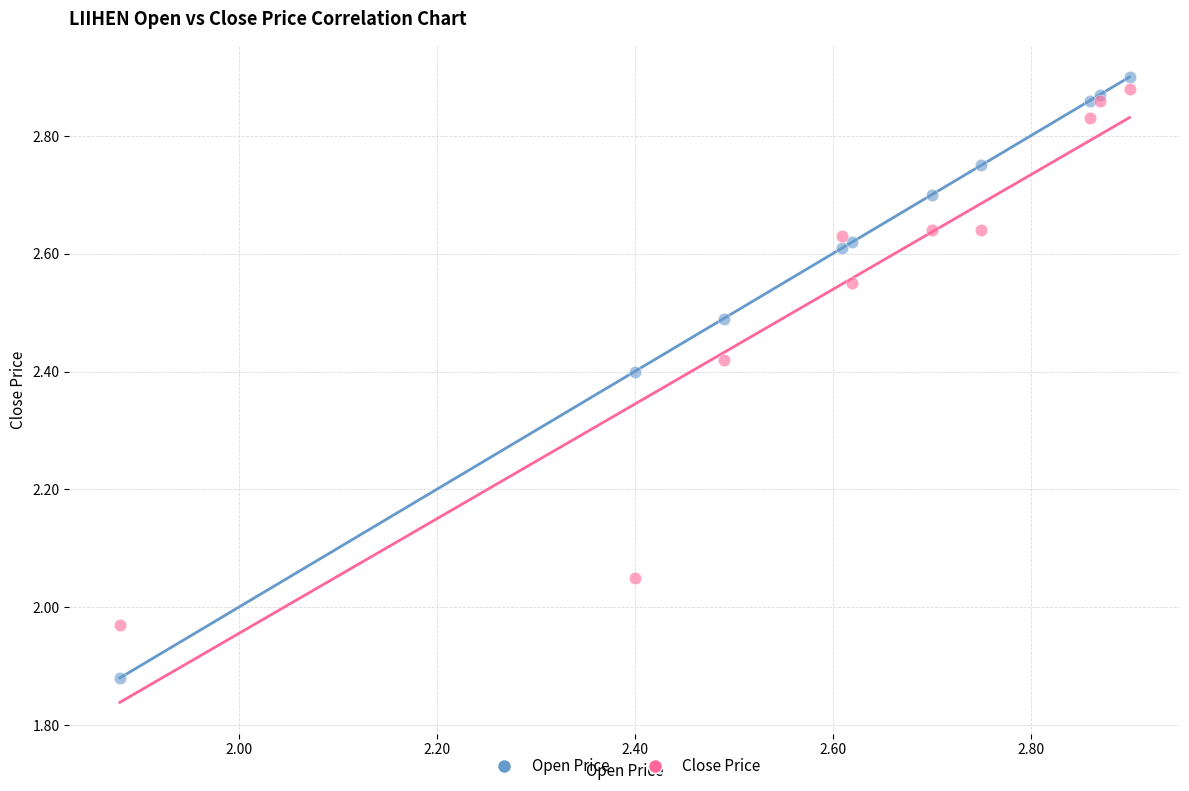

Which series reaches the minimum Y coordinate?

Open Price